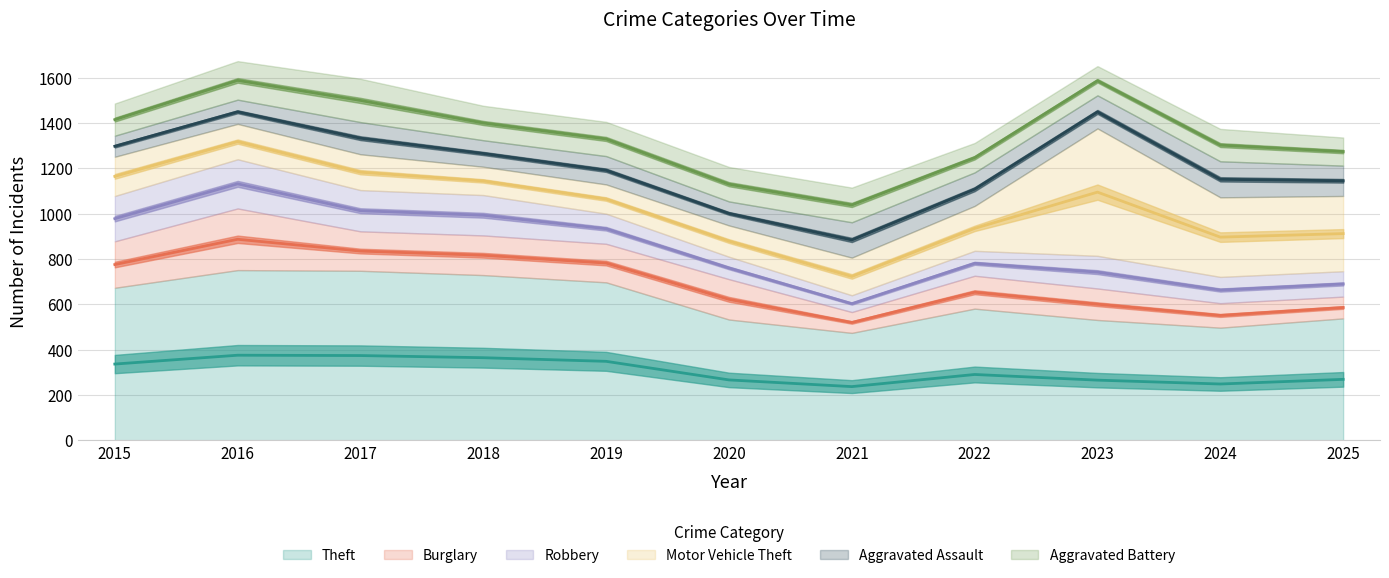

What is the total value across all series at 2025?

1336